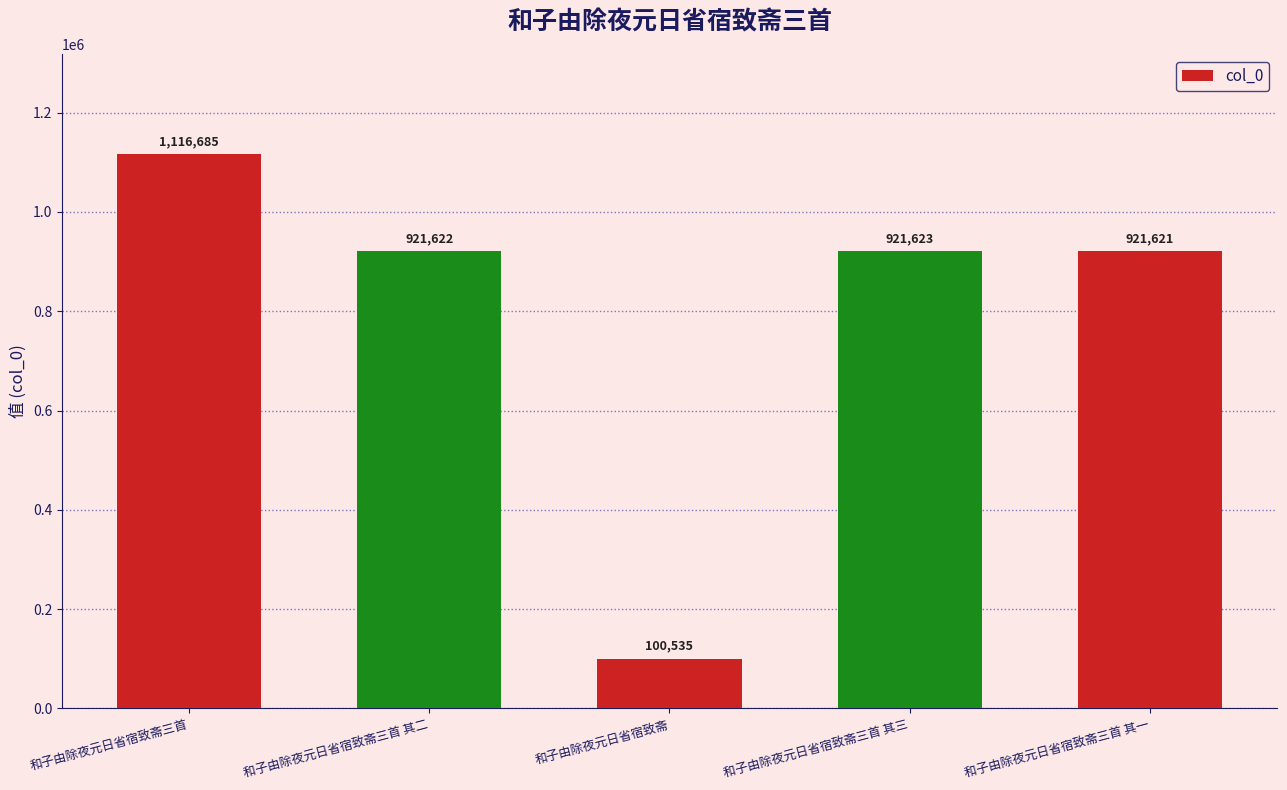

What is the minimum value shown in the chart?

100535